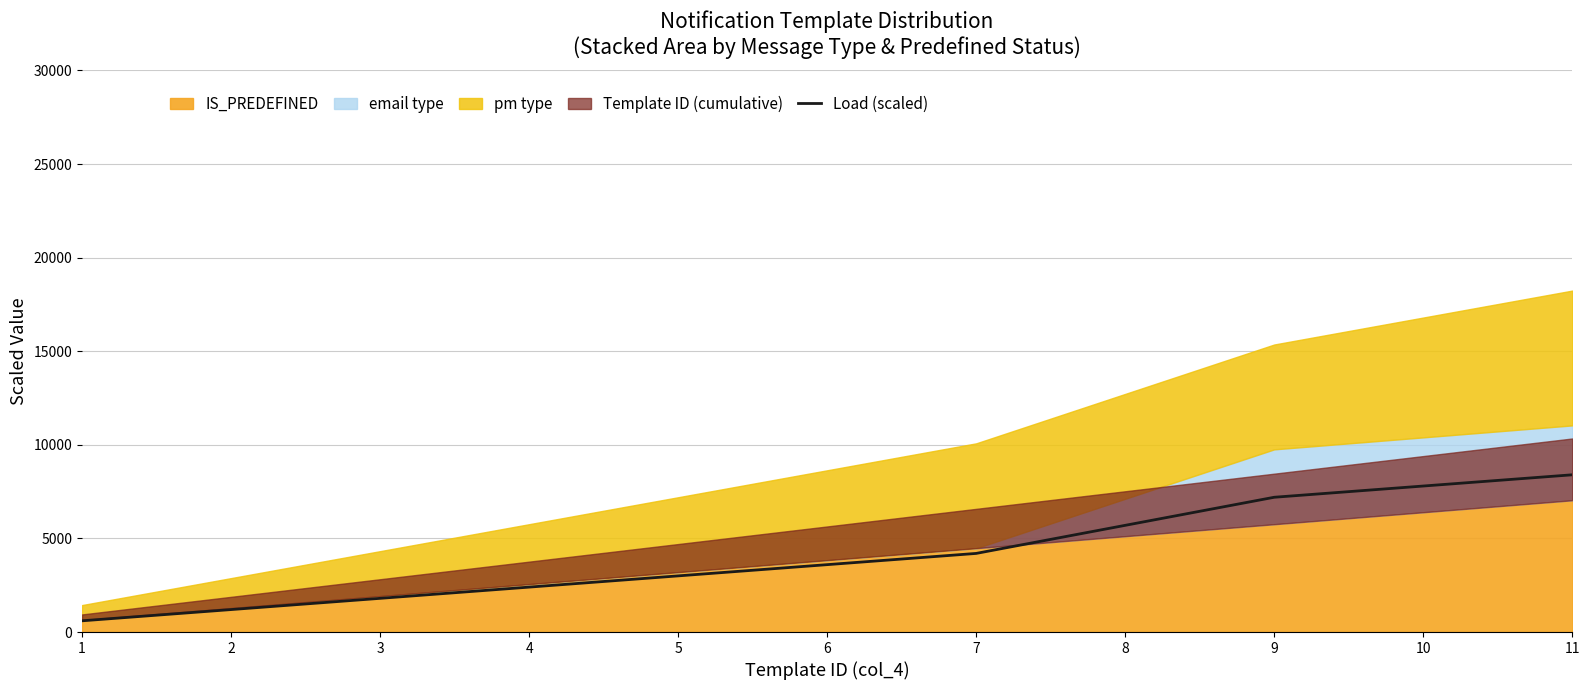

What is the change in value from 1 to 7?

+3600